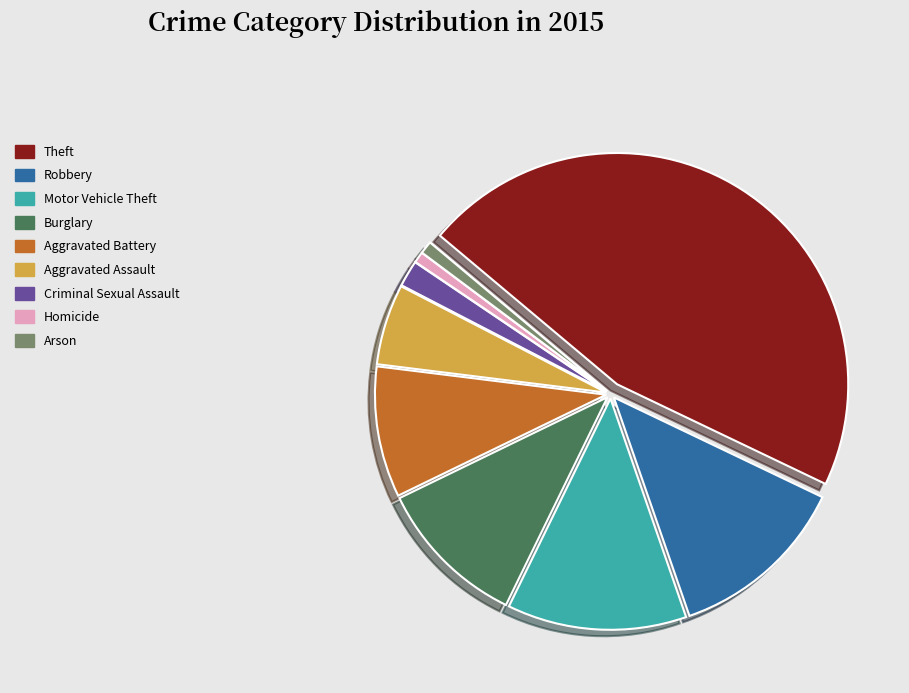

Which slice is the largest?

Theft